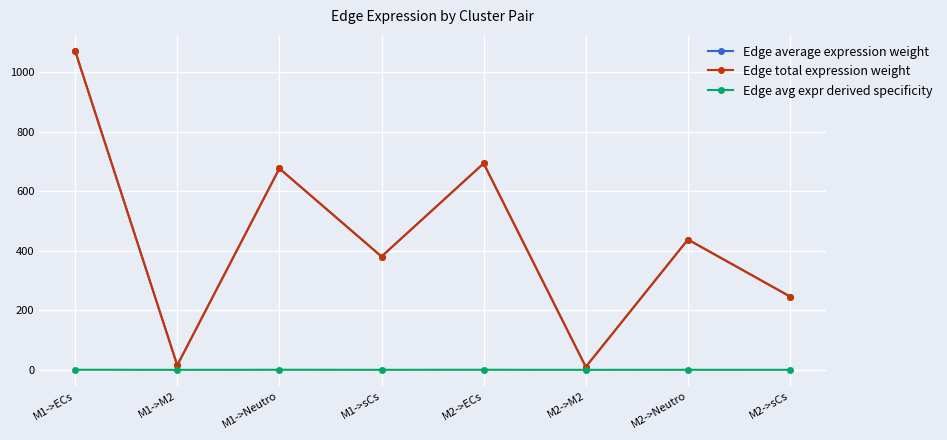

What is the value of the Edge total expression weight point at the 8th from the left?

246.6